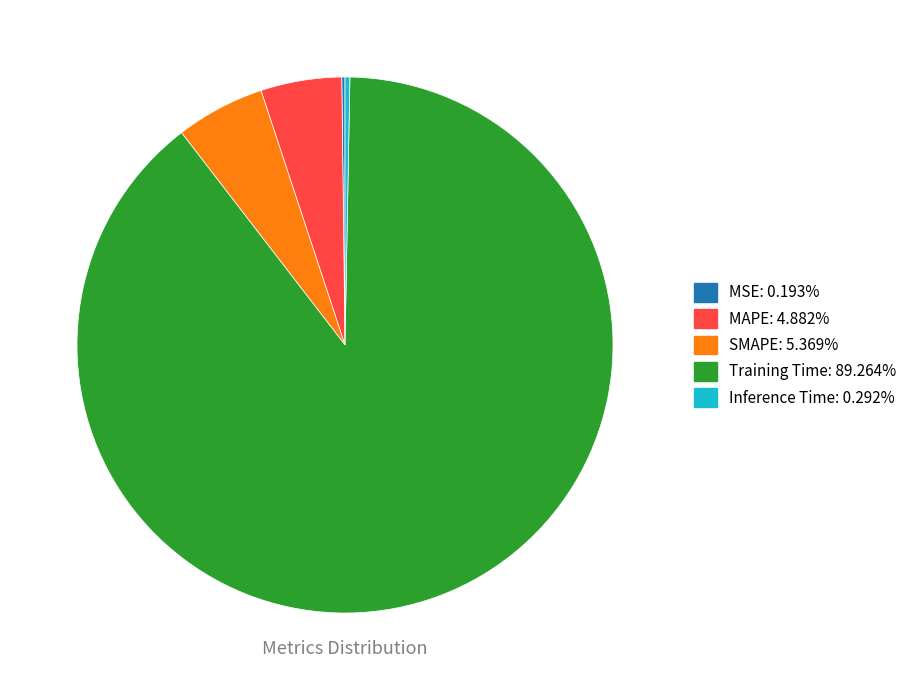

Which category has the biggest portion of the pie?

Training Time